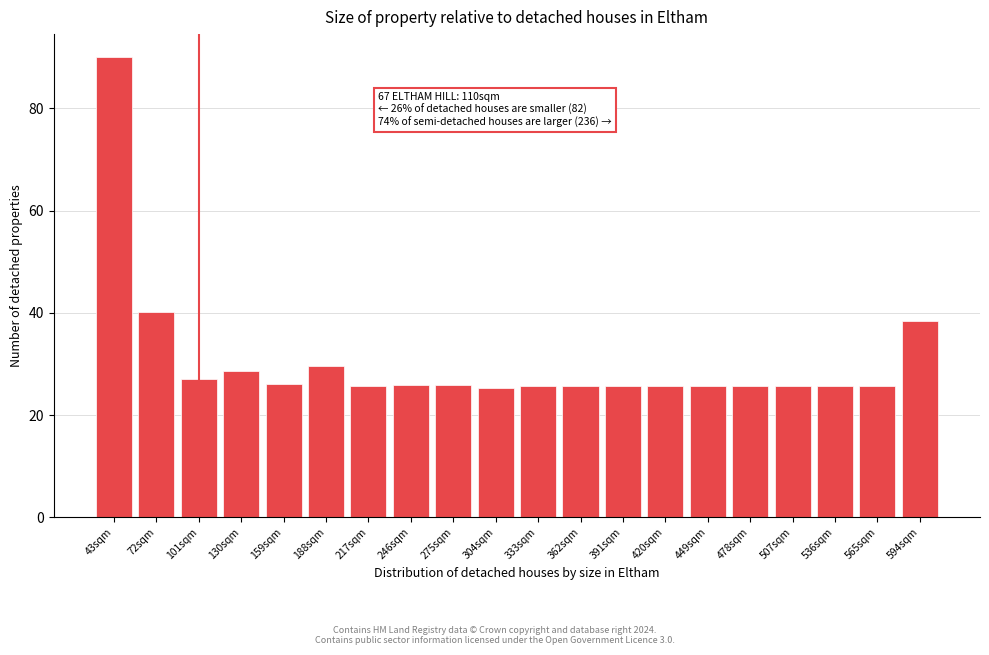

What is the label of the 4th bar from the right?

507sqm